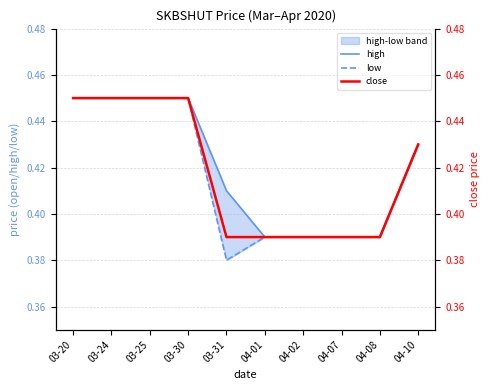

True or false: close has more than 0 interior local peaks.

False